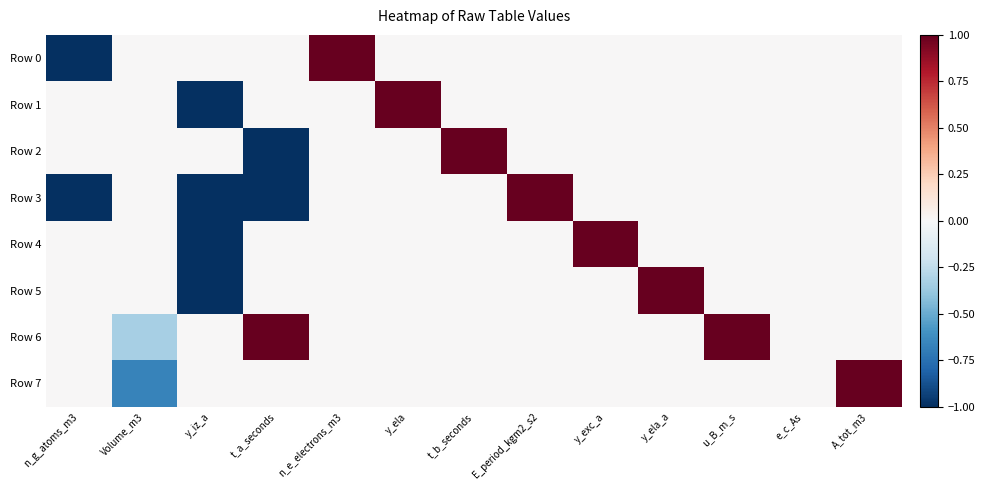

Count the number of data series in this chart.

8